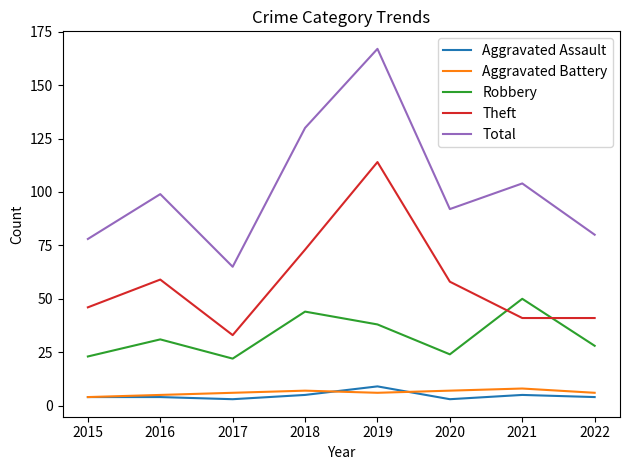

At which category is the sum across all series the highest?

2019